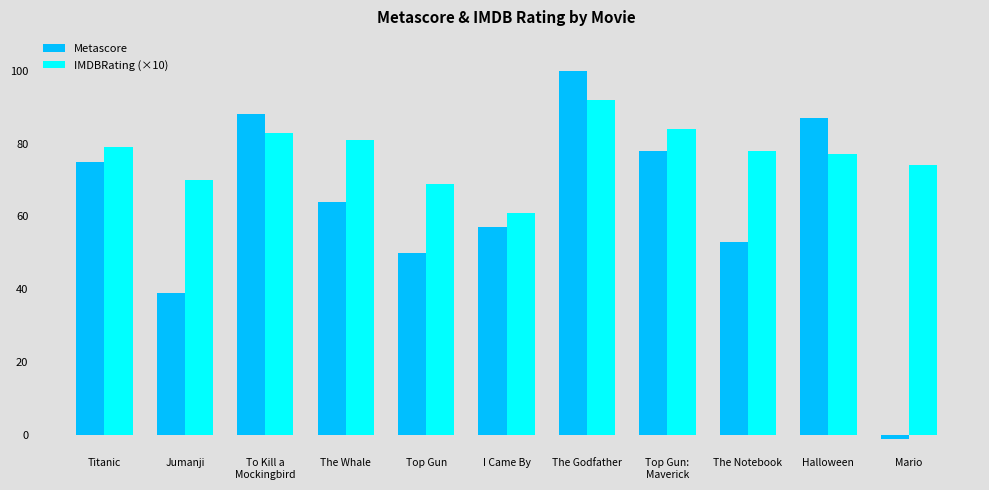

Is it true that Metascore equals 100 at The Godfather?

True